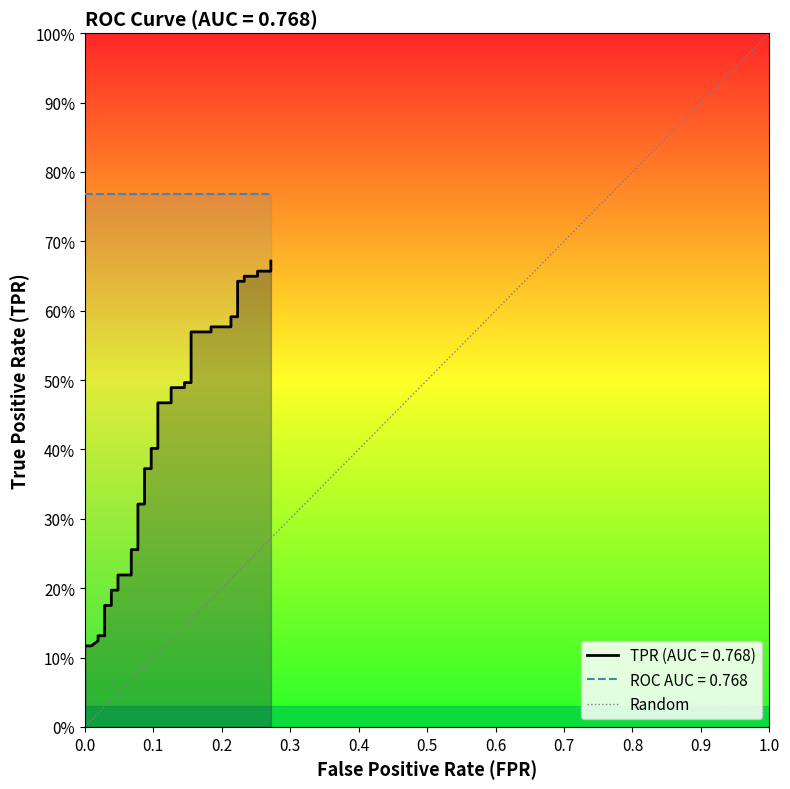

How many data points are less than 1?

1